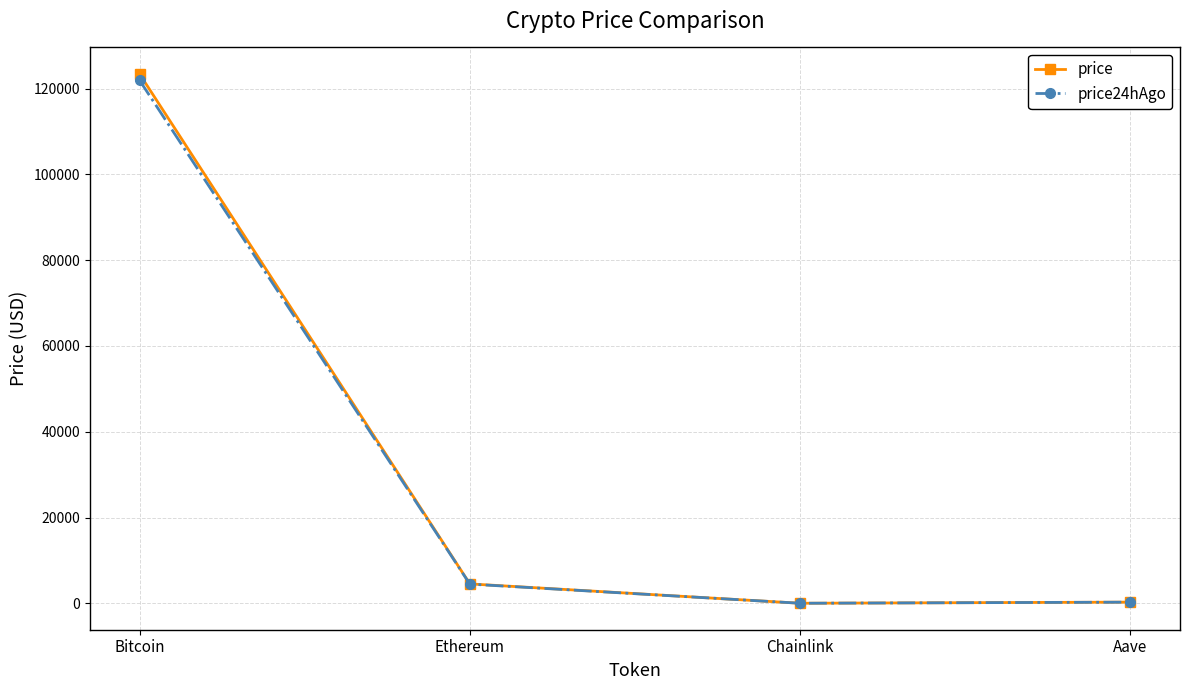

Where is the first local minimum for price24hAgo?

Chainlink